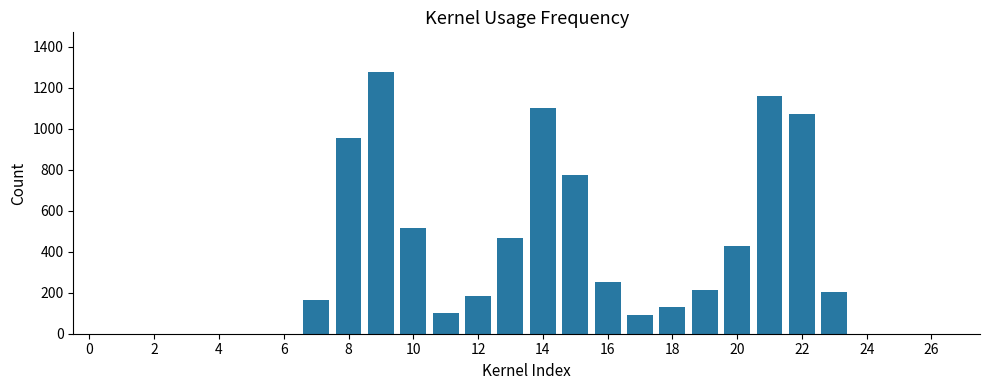

What is the sum of all values?

9096